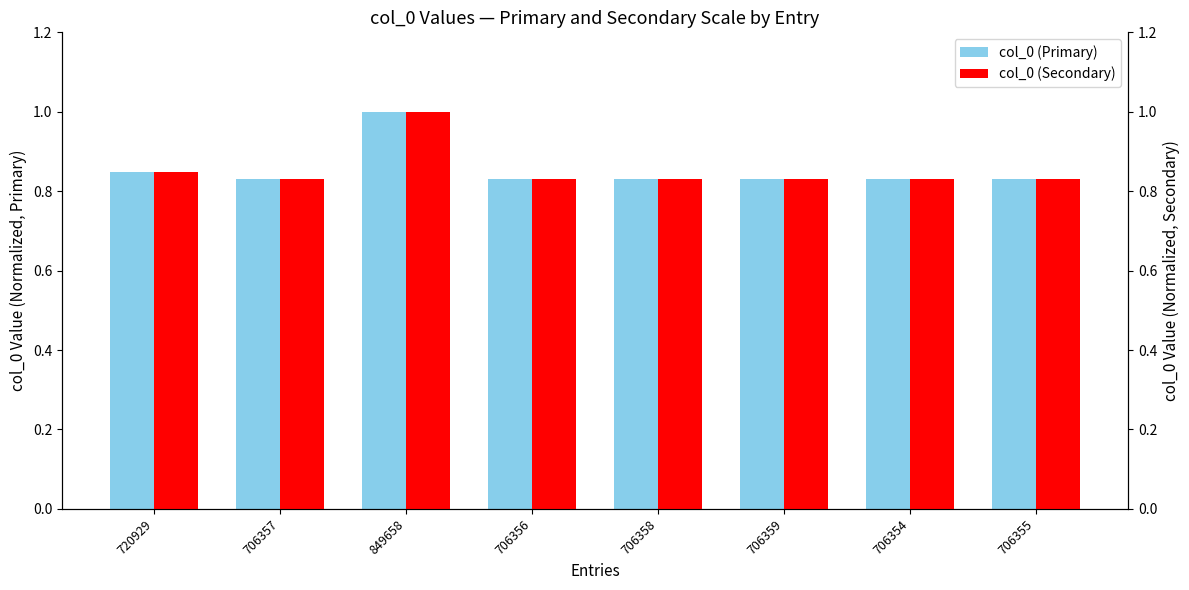

Reading right to left, list all the values displayed in this chart.

col_0 (Primary): 706355=0.8	706354=0.8	706359=0.8	706358=0.8	706356=0.8	849658=1.0	706357=0.8	720929=0.8
col_0 (Secondary): 706355=0.8	706354=0.8	706359=0.8	706358=0.8	706356=0.8	849658=1.0	706357=0.8	720929=0.8